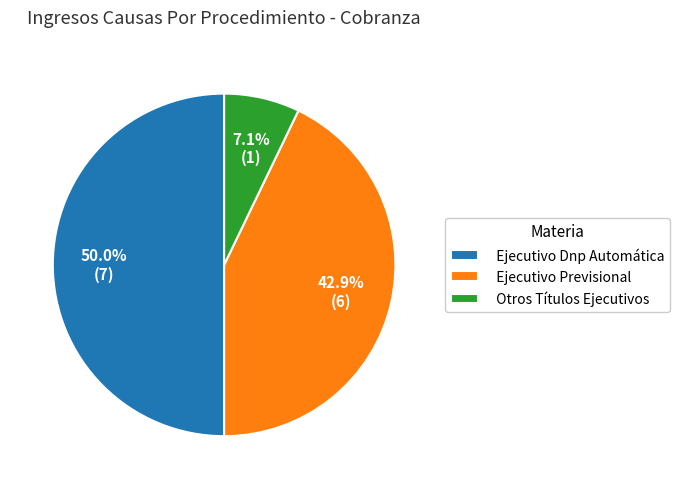

Does Otros Títulos Ejecutivos represent more than half of the total?

No